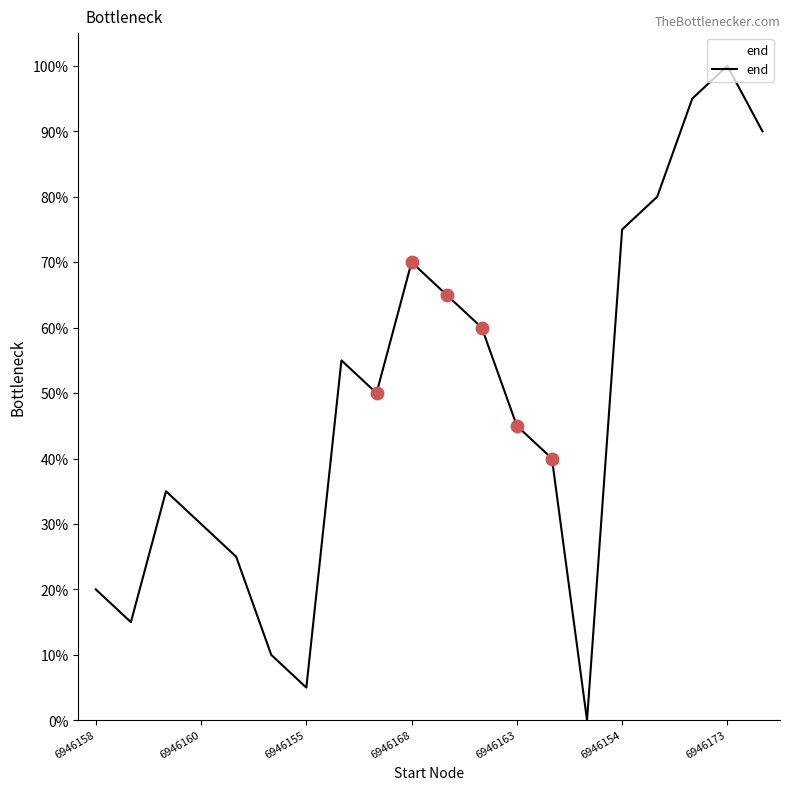

What is the maximum value shown in the chart?

100.0